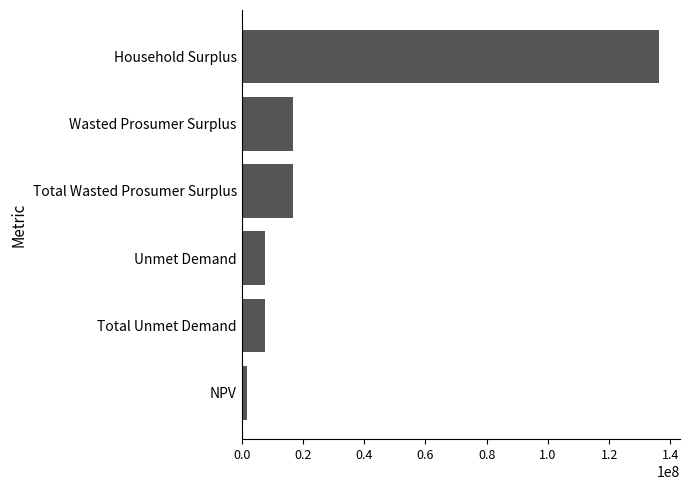

Are the bars grouped side by side (vs. stacked)?

No